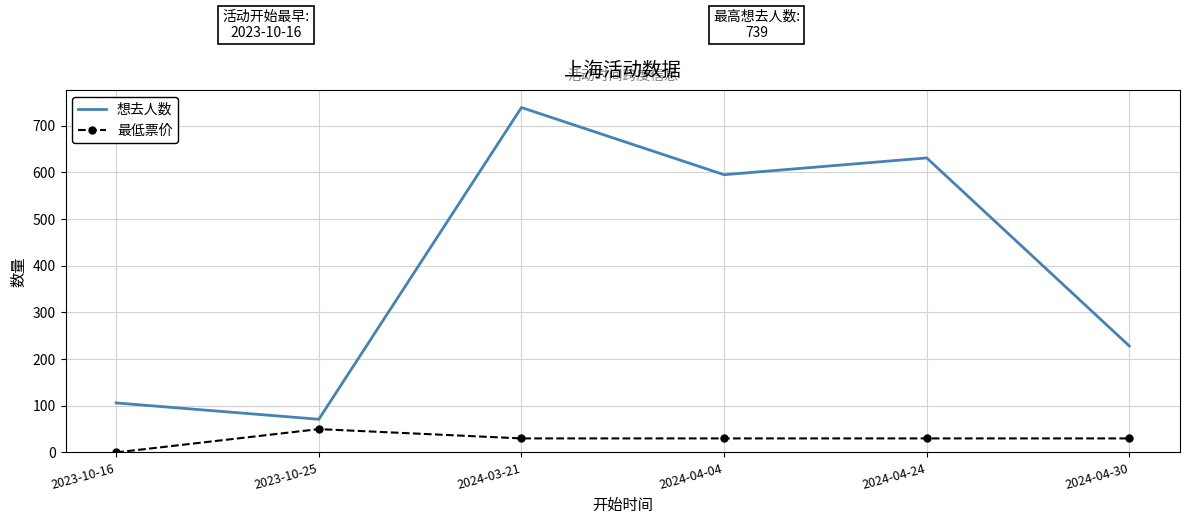

True or false: 最低票价 and 想去人数 intersect in this chart.

False